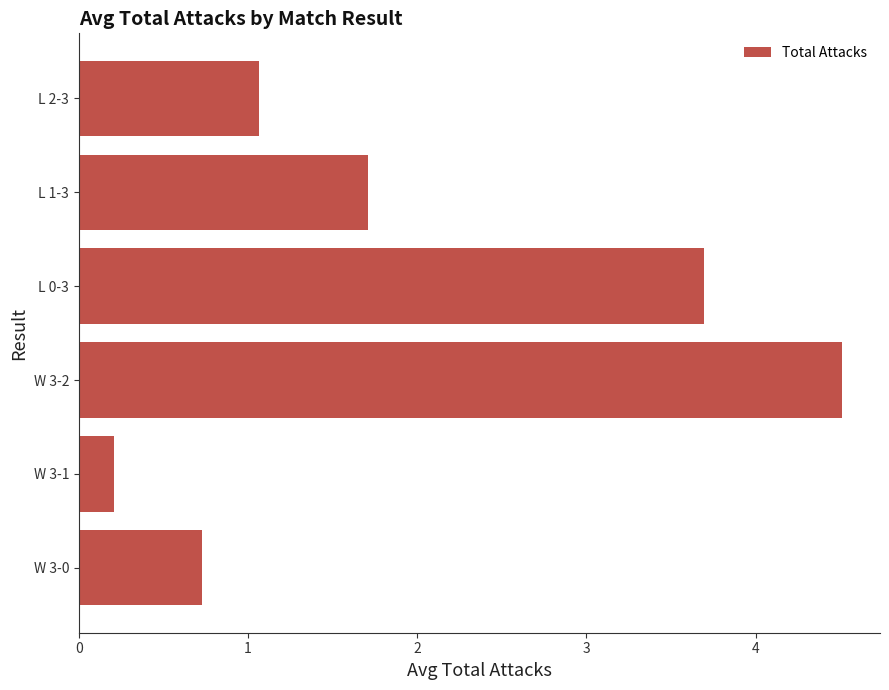

Rank the categories by value from lowest to highest.

W 3-1, W 3-0, L 2-3, L 1-3, L 0-3, W 3-2